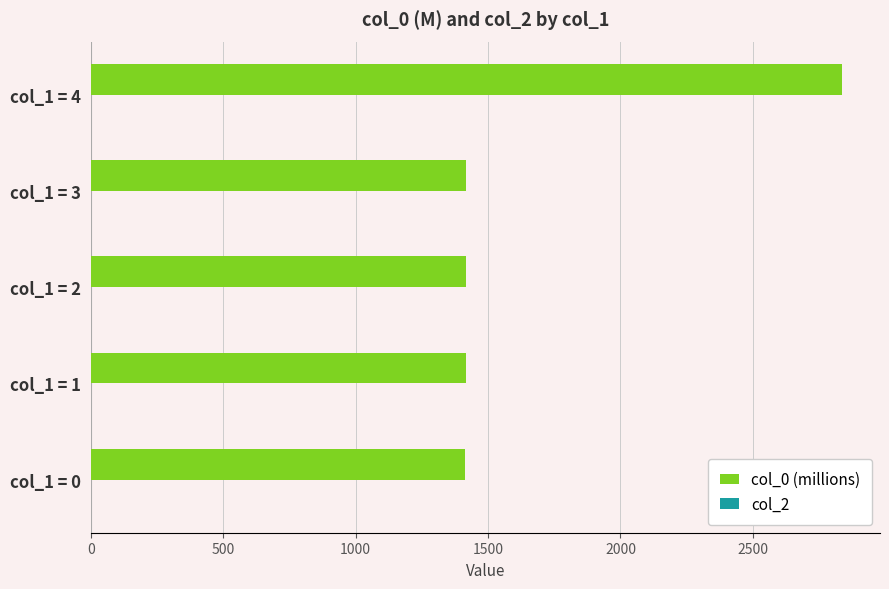

How many bars are there in total?

5